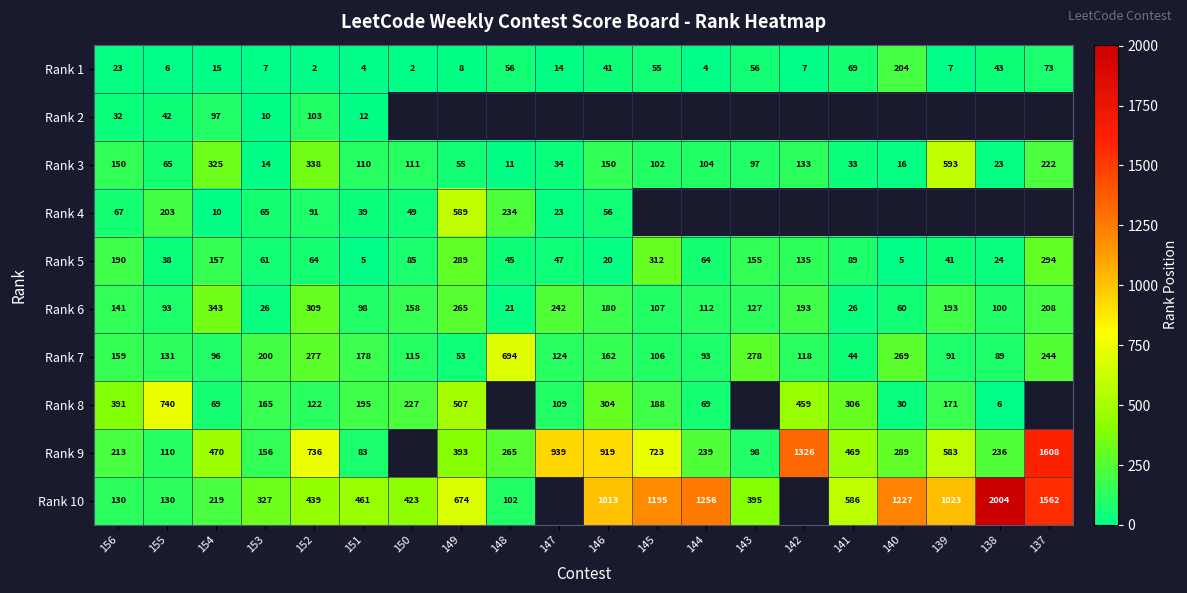

At 151, list the series in order from largest to smallest.

Rank 10, Rank 8, Rank 7, Rank 3, Rank 6, Rank 9, Rank 4, Rank 2, Rank 5, Rank 1